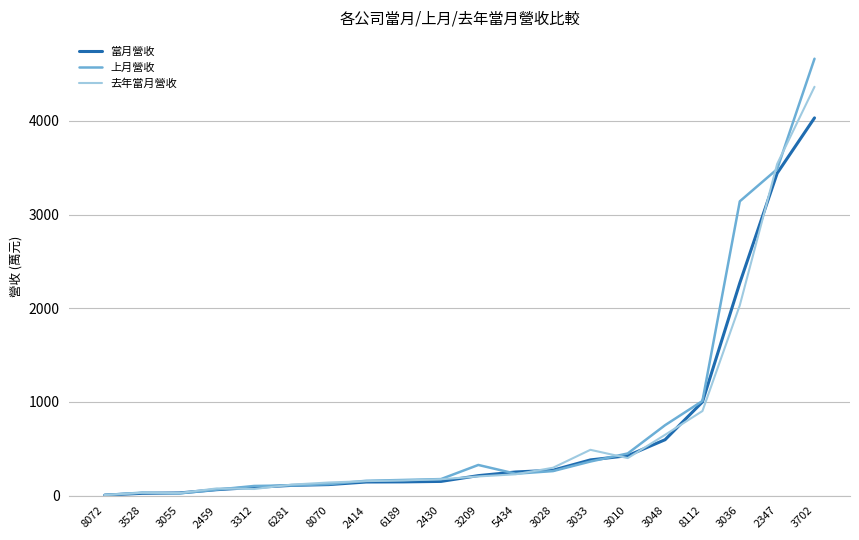

What is the sum of all 上月營收 values?

15657.1